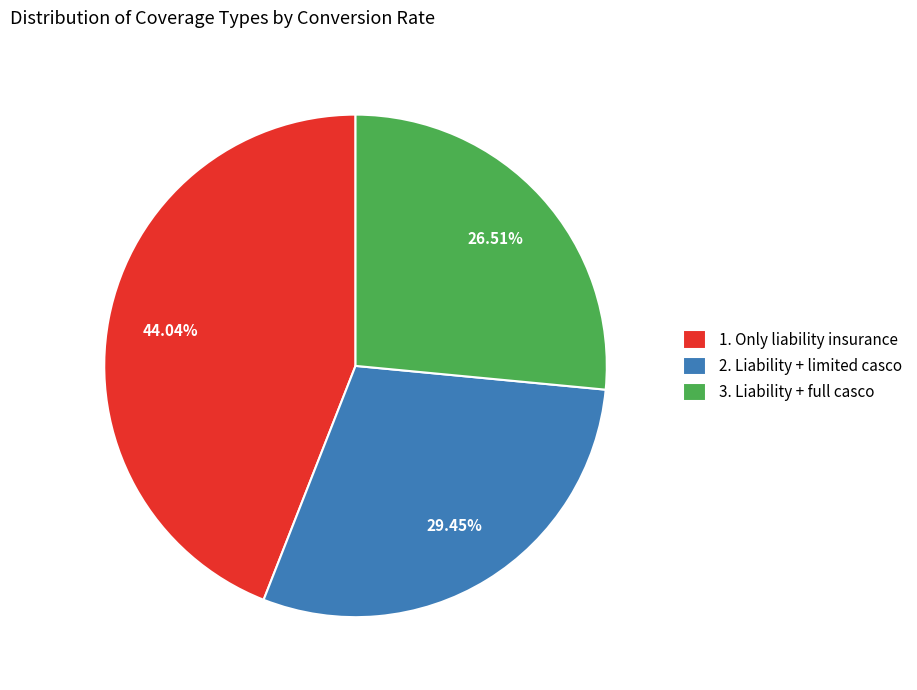

Rank the categories by value from highest to lowest.

1. Only liability insurance, 2. Liability + limited casco, 3. Liability + full casco